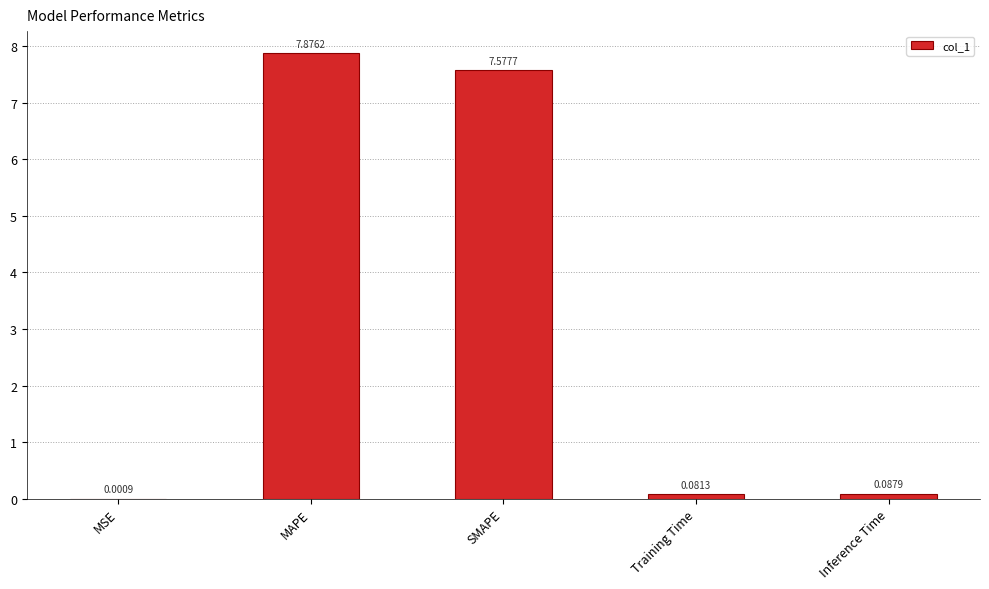

What is the greatest value displayed?

7.9